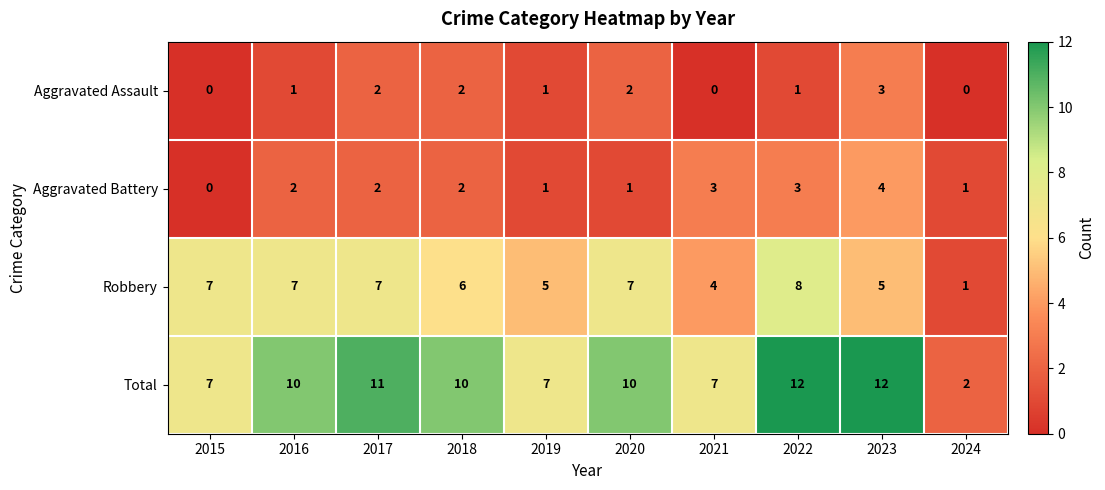

Is it true that Aggravated Battery equals 1 at 2017?

False